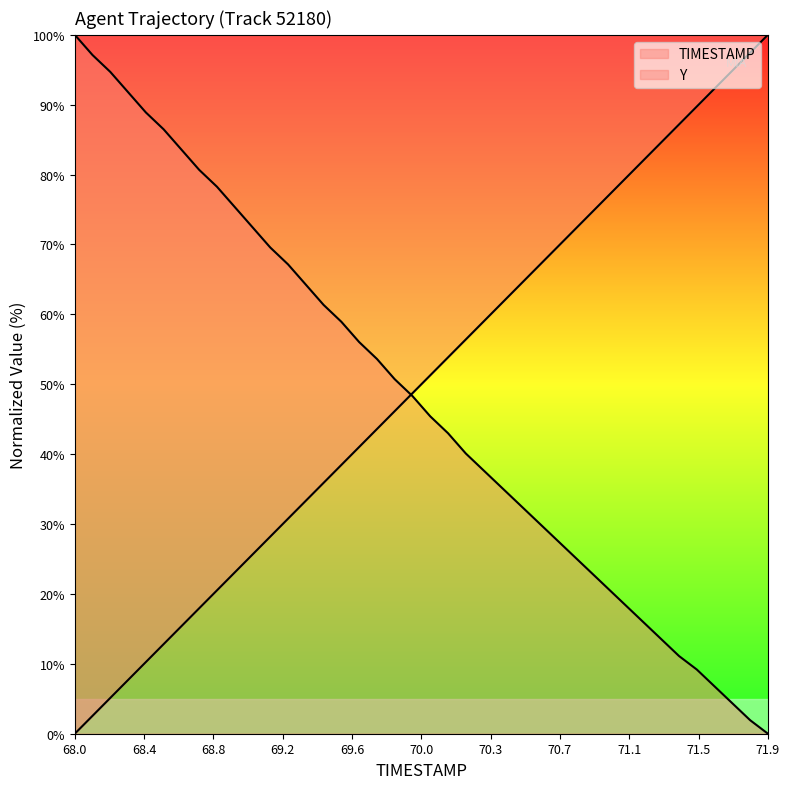

Where does the Y series first go above 48?

68.0